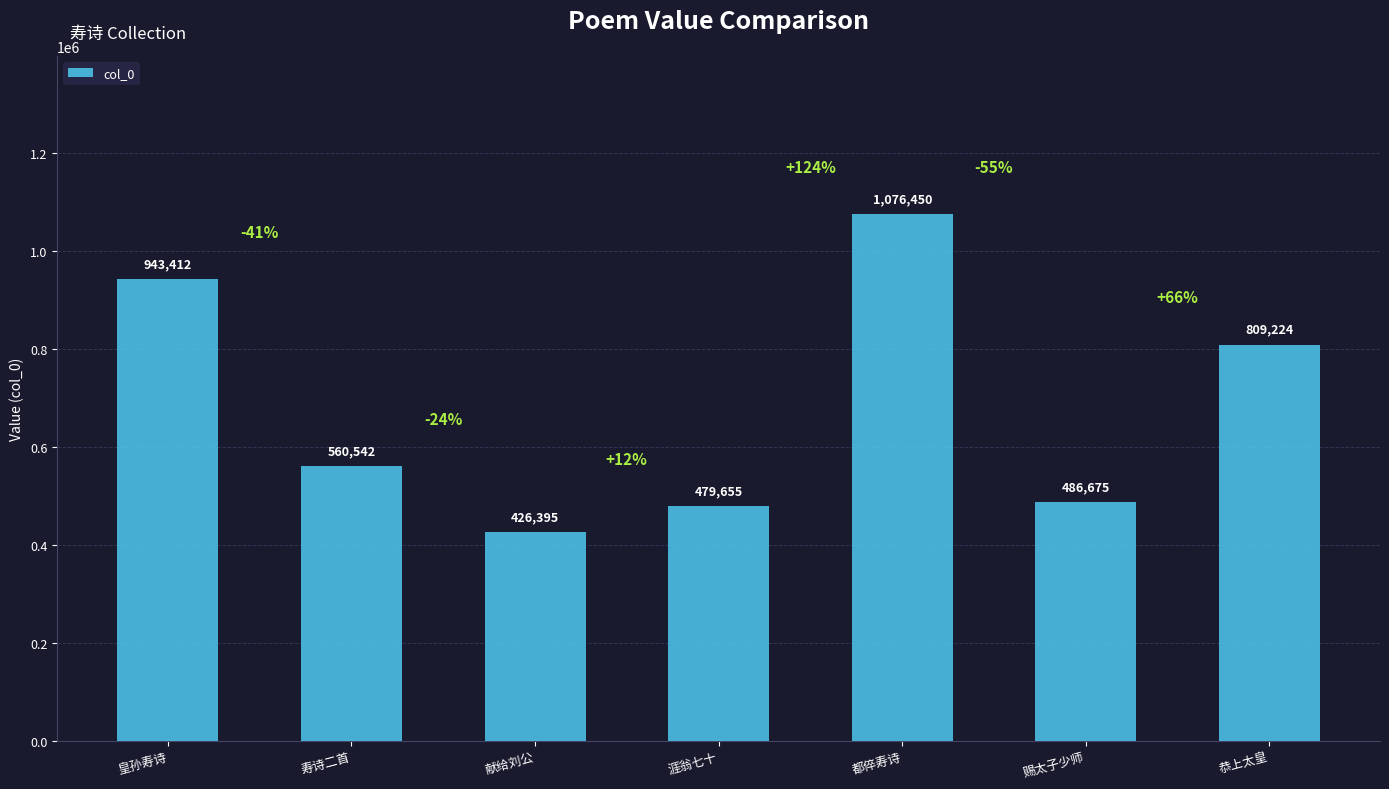

What is the difference between the values at 都倅寿诗 and 献给刘公?

650055